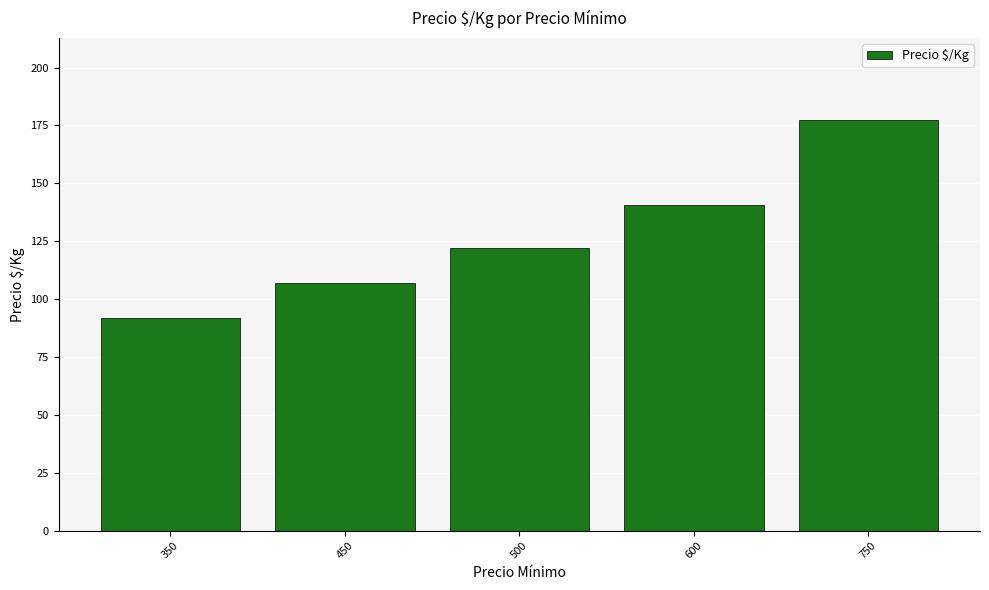

Does the chart contain stacked bars?

No